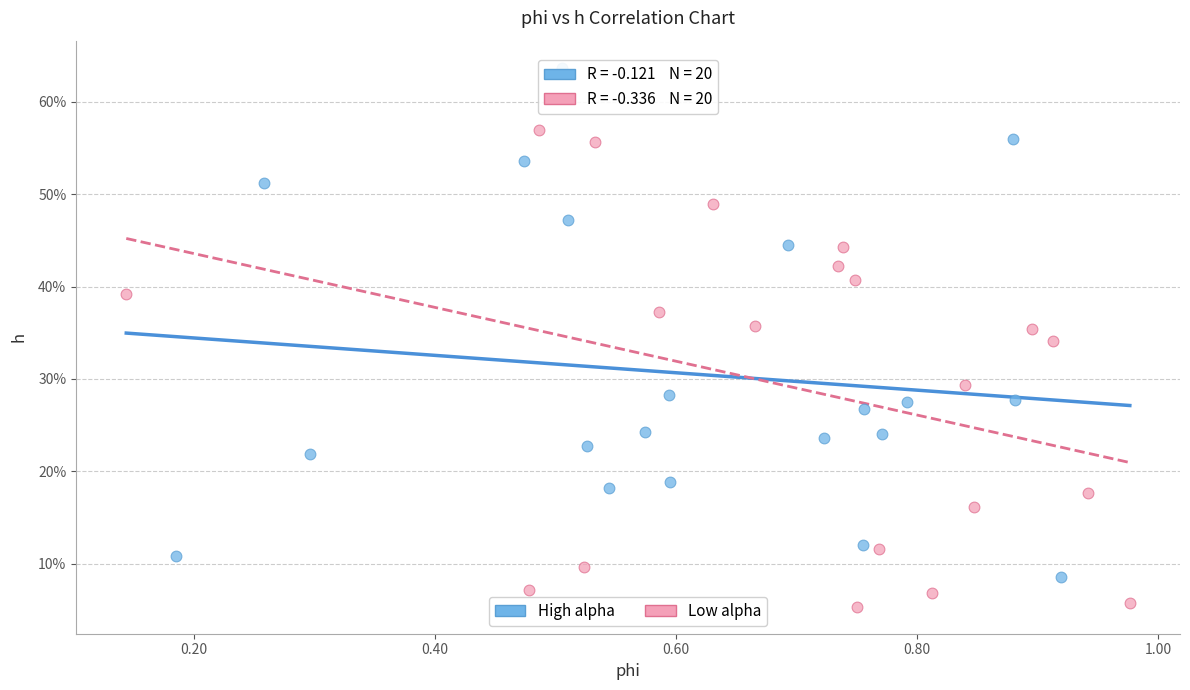

What are all the series names shown in the legend?

High alpha, Low alpha